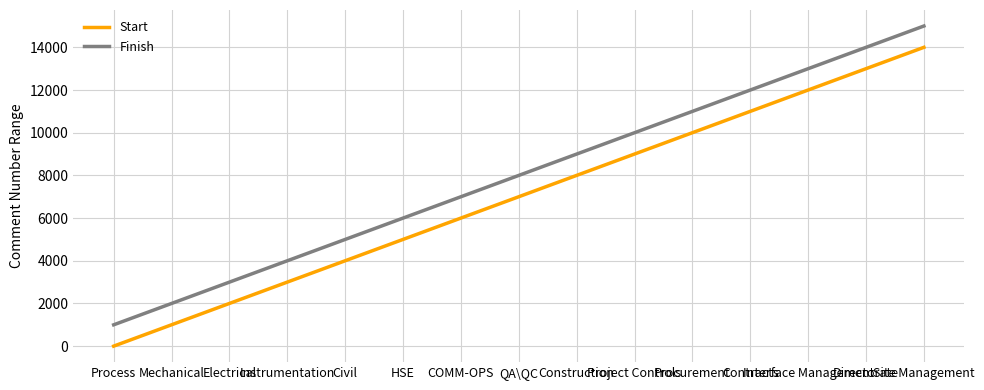

True or false: Finish and Start intersect in this chart.

False